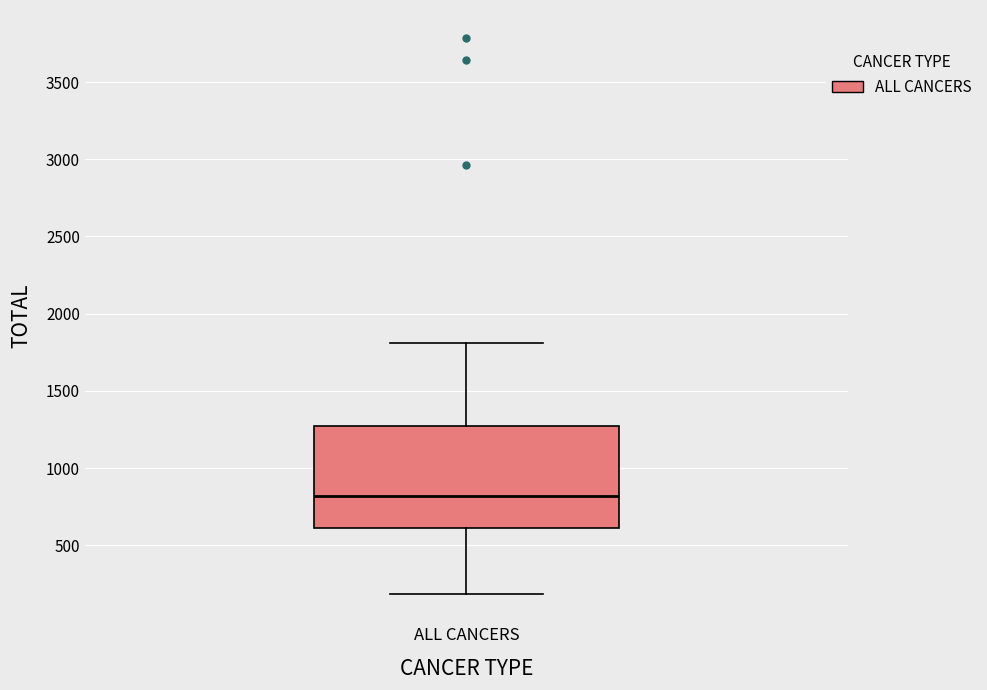

Read this box plot against the y-axis: the position of the median line, the range covered by the box, and the ends of both whiskers. The values are not printed on the chart, so give them approximately, as read against the axis.

median 800, box 600 to 1250, whiskers 200 to 1800